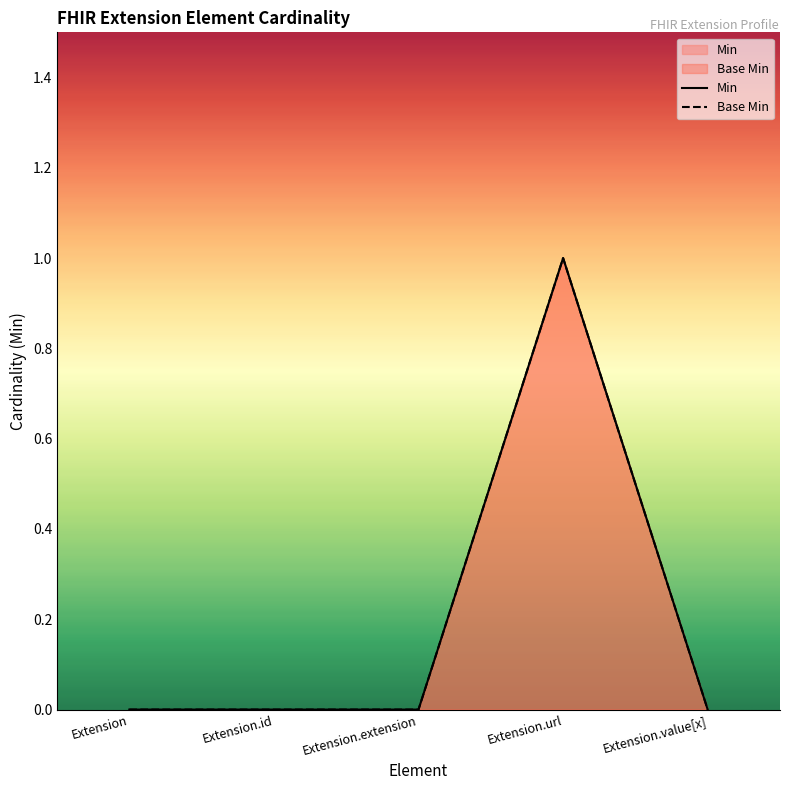

At which category does Min reach its first local peak?

Extension.url